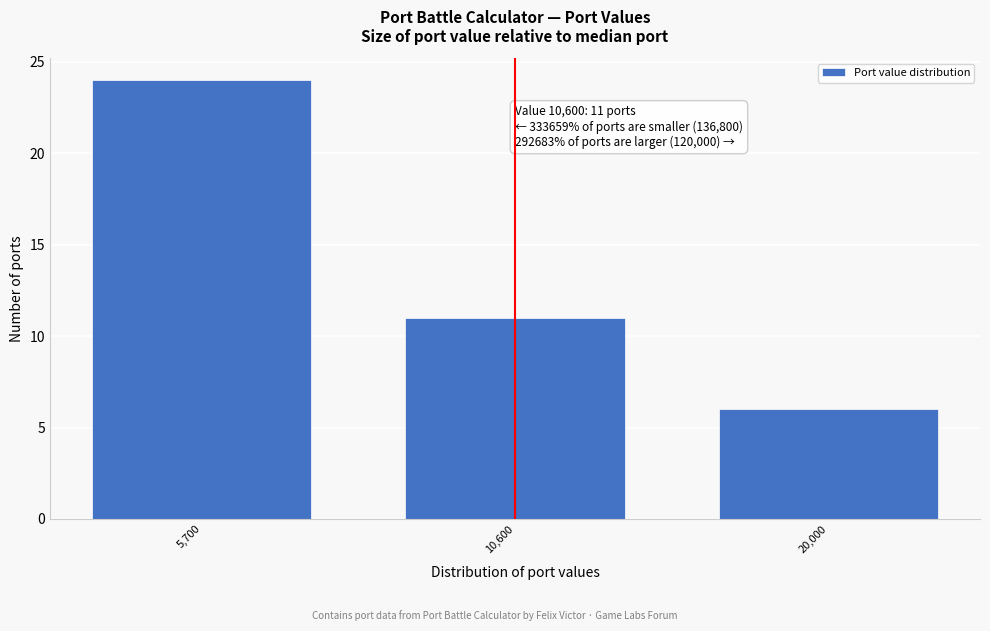

Reading left to right, extract all data points from this chart.

24	11	6